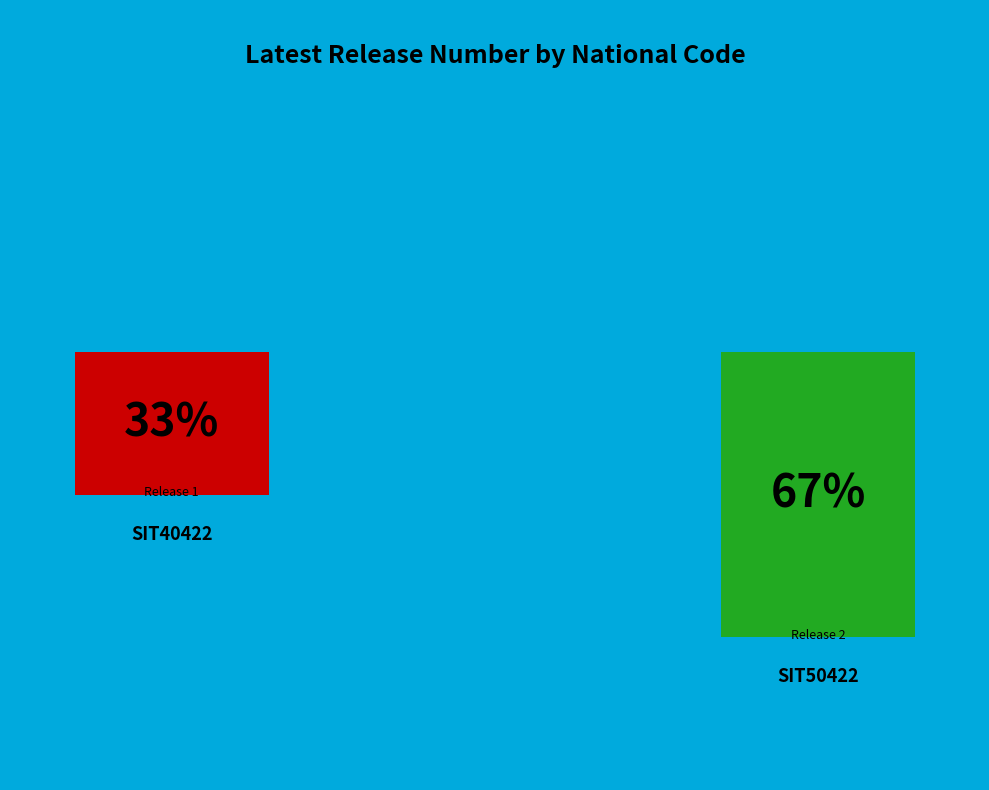

How many segments does this pie chart have?

2